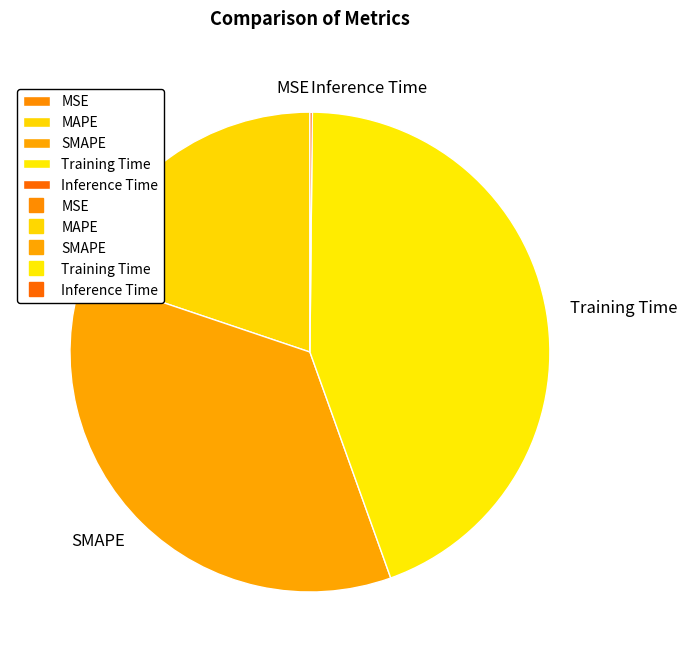

Which category has the biggest portion of the pie?

Training Time